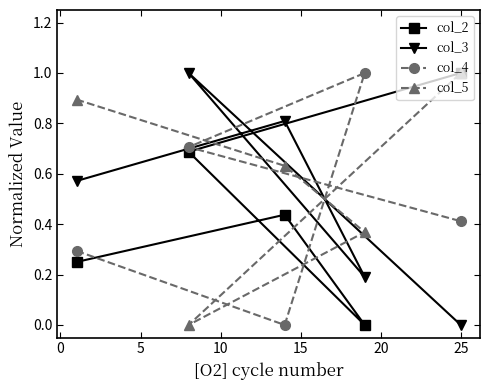

Which series has the largest total across all categories?

col_5